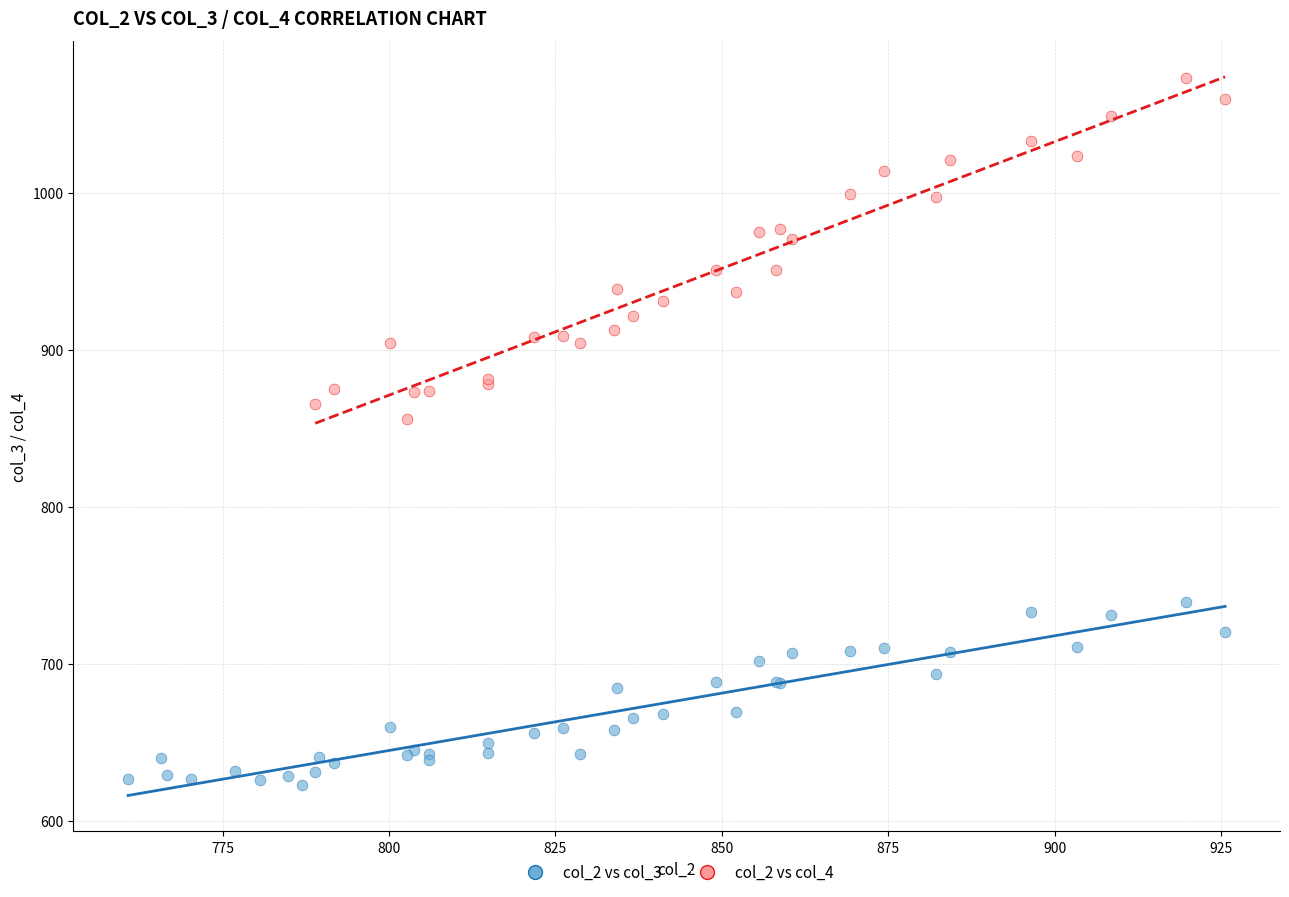

Which series has the widest spread of Y values?

col_2 vs col_4